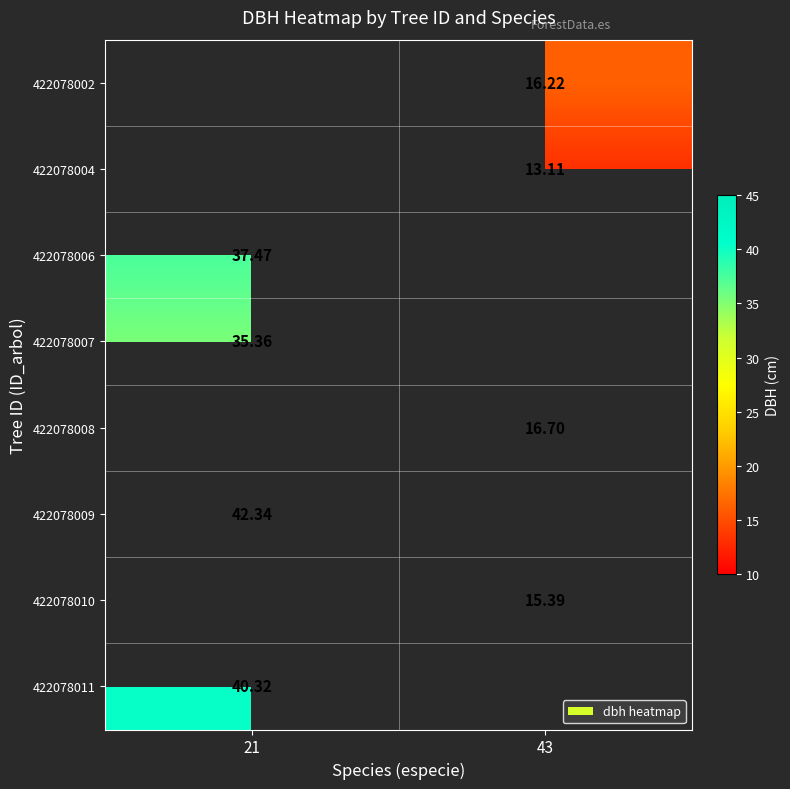

Count the number of categories in the chart.

2